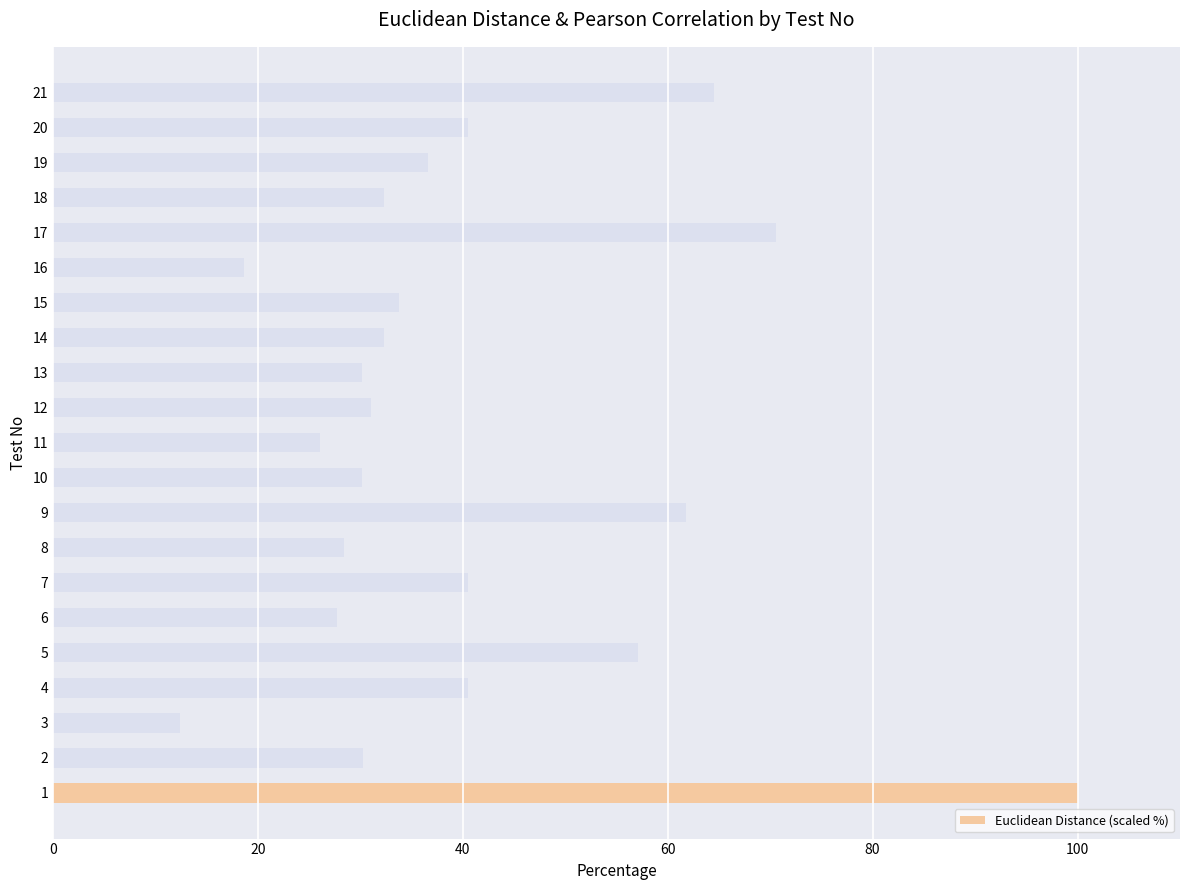

The chart shows a value of 32.3 at 18. True or false?

True